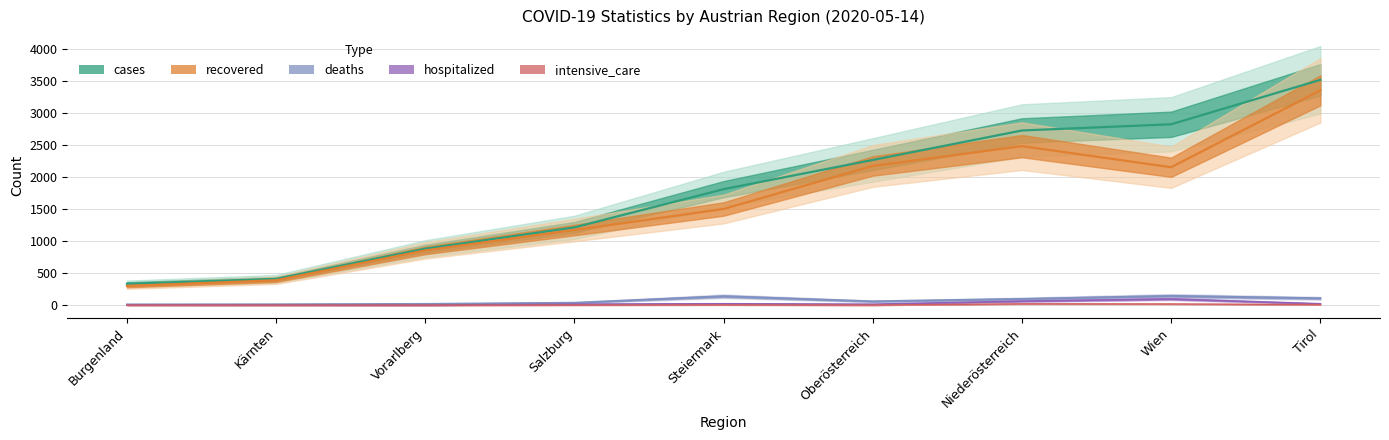

Is it true that hospitalized equals 21 at Tirol?

True